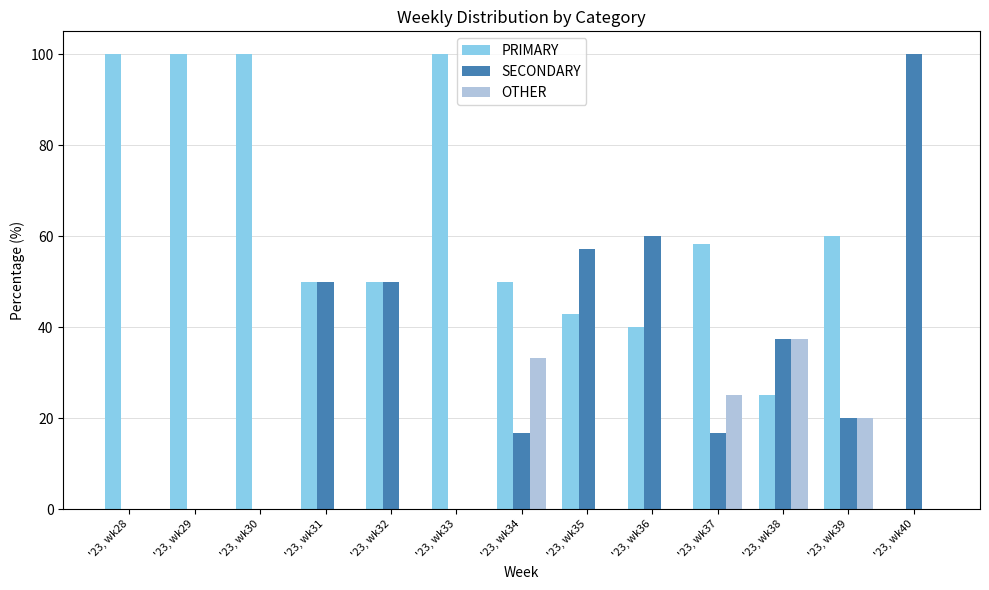

Which series changed the most between '23, wk29 and '23, wk37?

PRIMARY